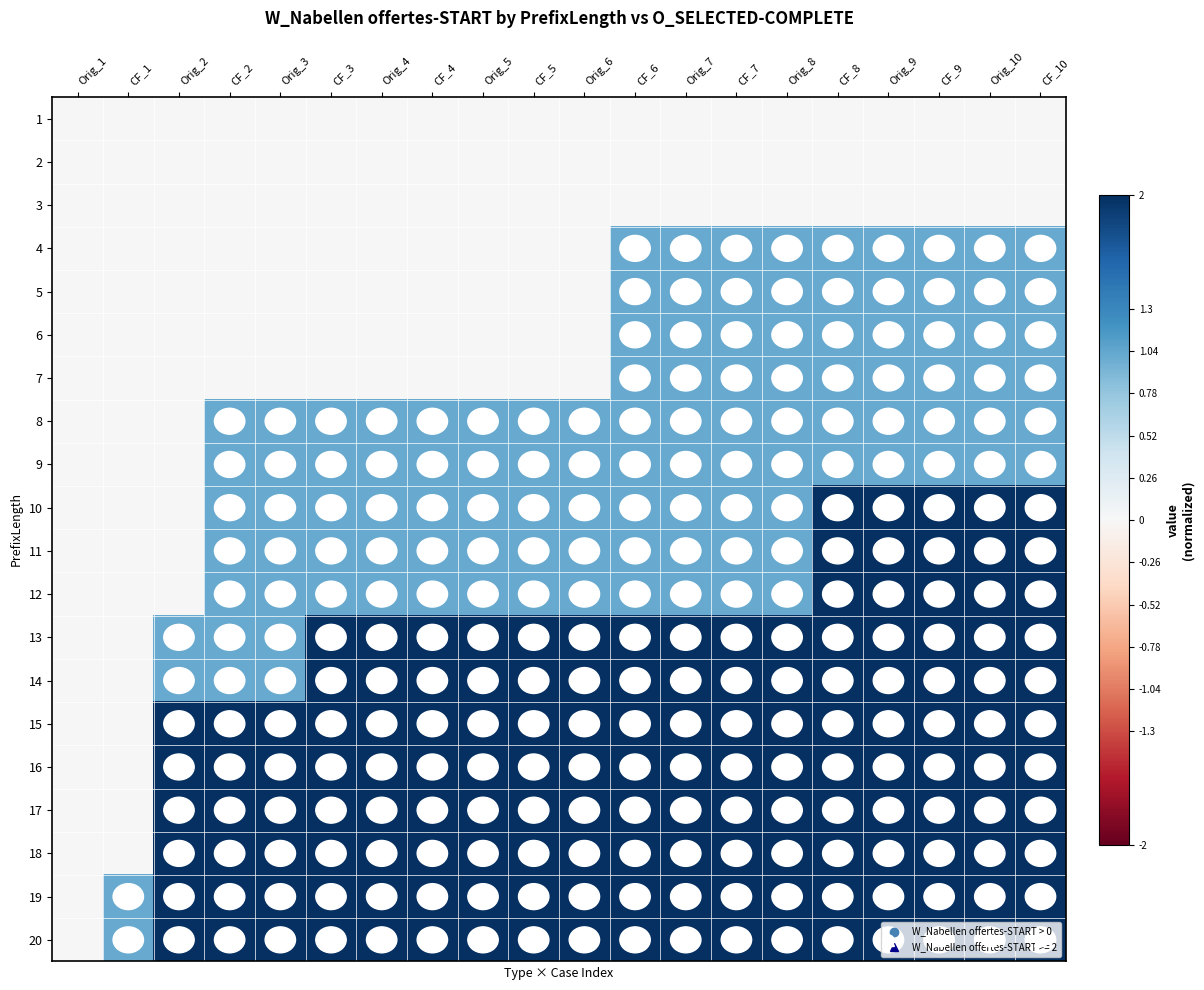

At which category is the sum across all series the highest?

CF_8